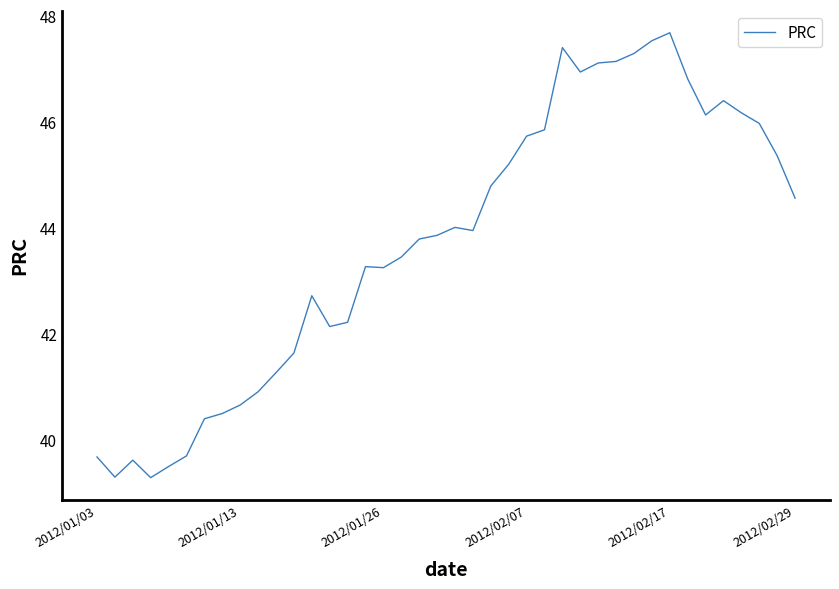

What is the smallest value displayed?

39.3